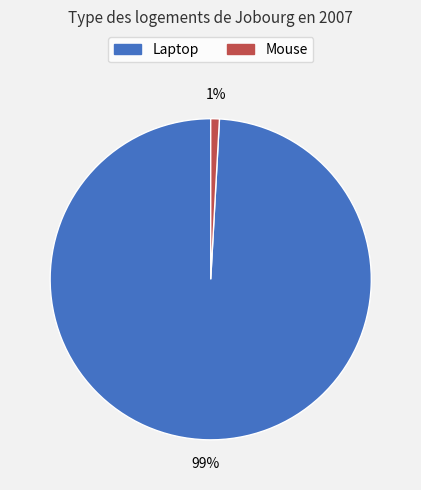

Combined, do Mouse and Laptop account for over 50%?

Yes